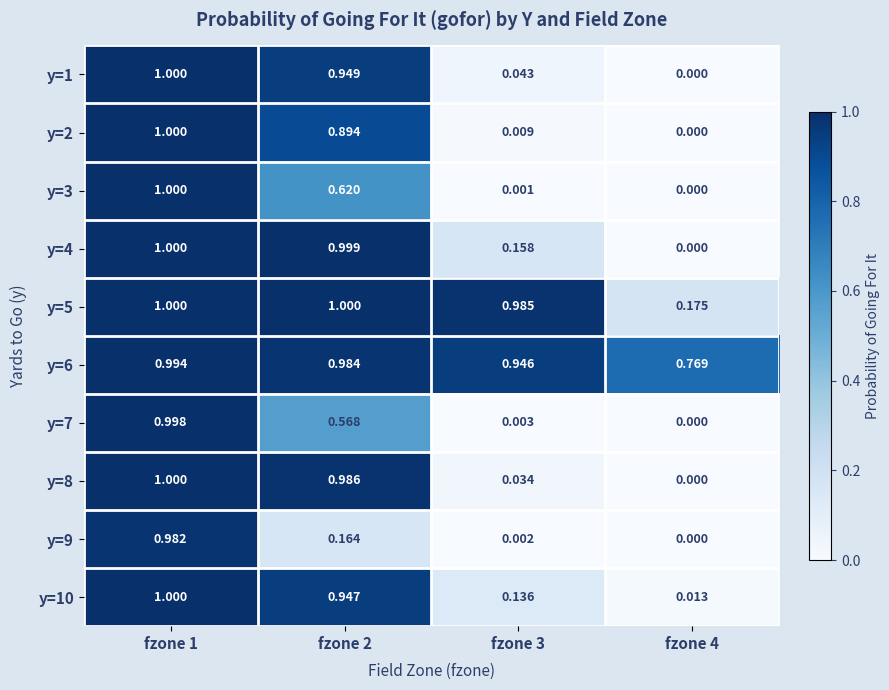

How many values in the y=5 series are below 1?

2